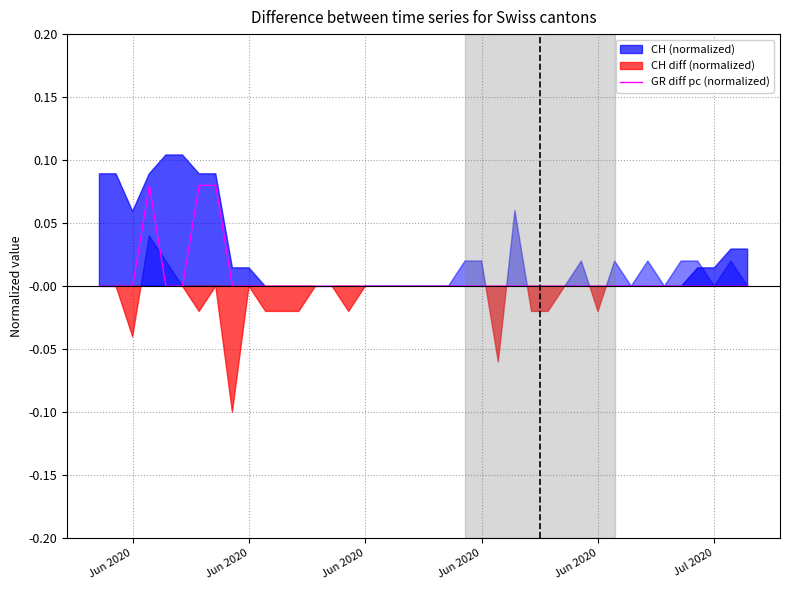

Does the chart have visible grid lines?

Yes